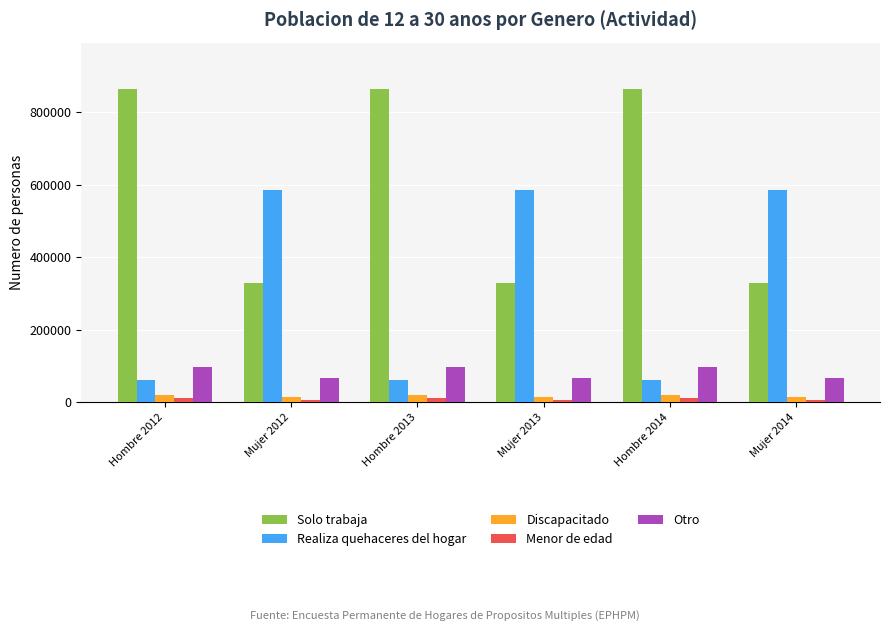

True or false: Realiza quehaceres del hogar has a value of 319169.1 at Mujer 2014.

False